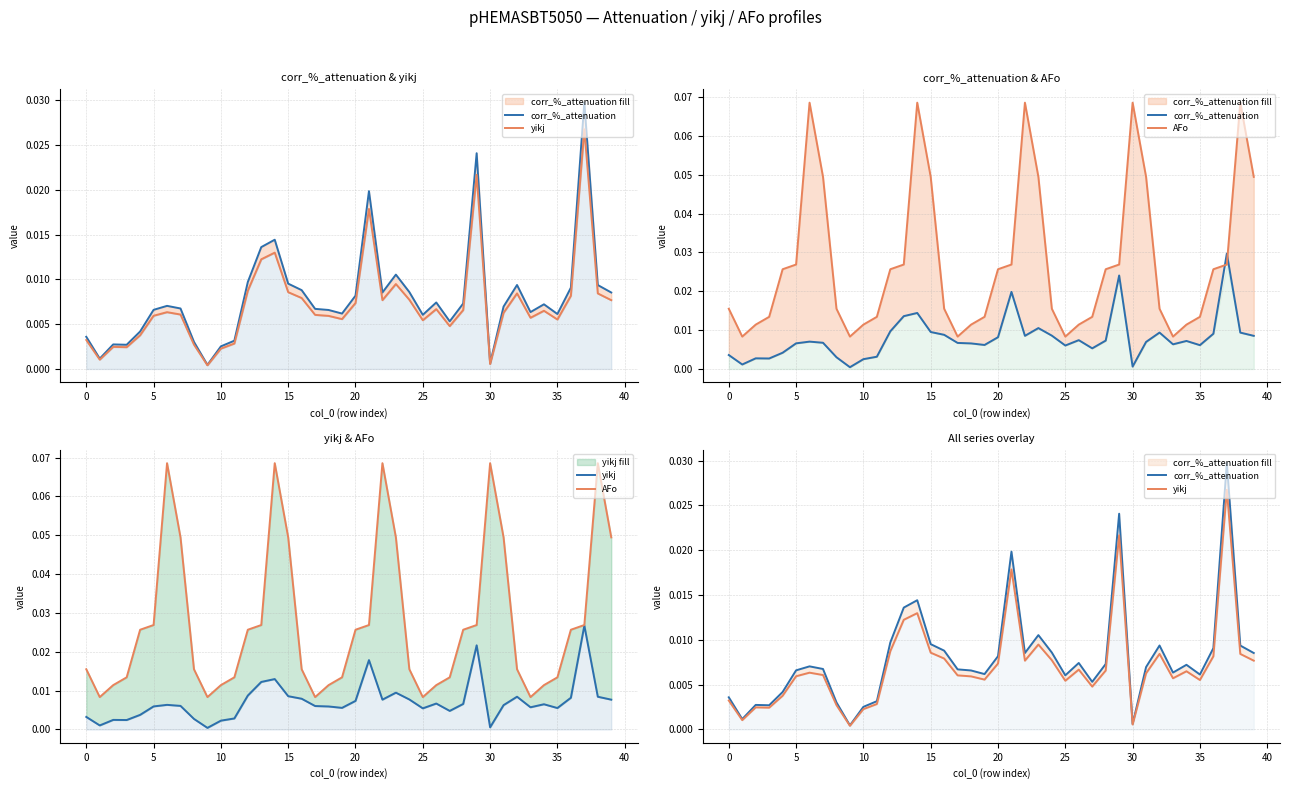

True or false: yikj and AFo intersect in this chart.

False